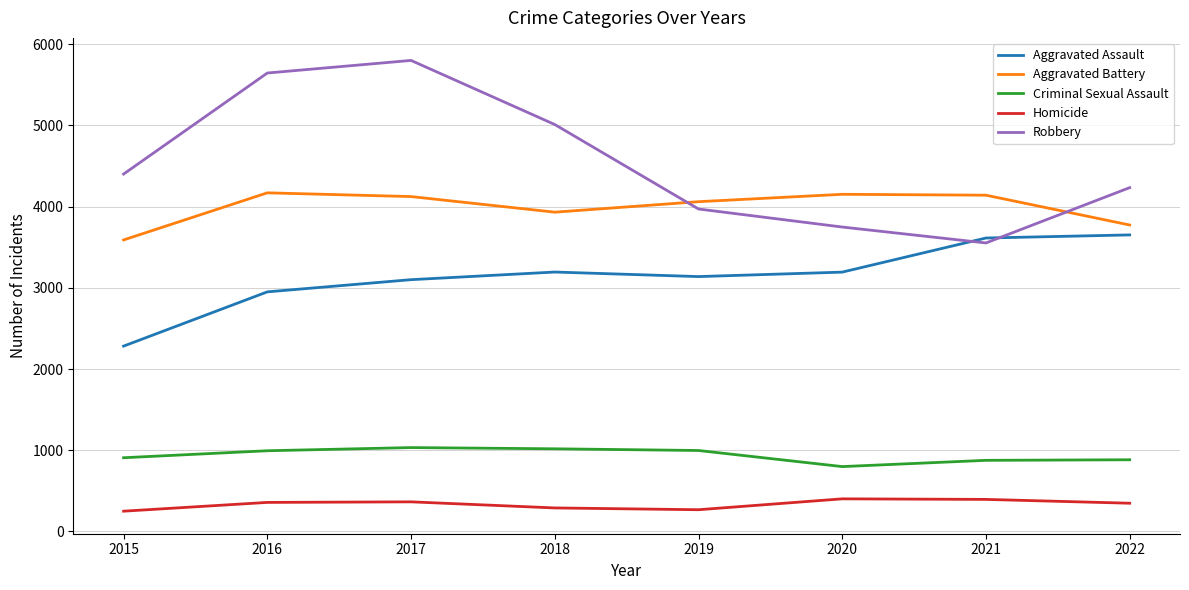

In Robbery, how many points are lower than both neighbors (excluding endpoints)?

1